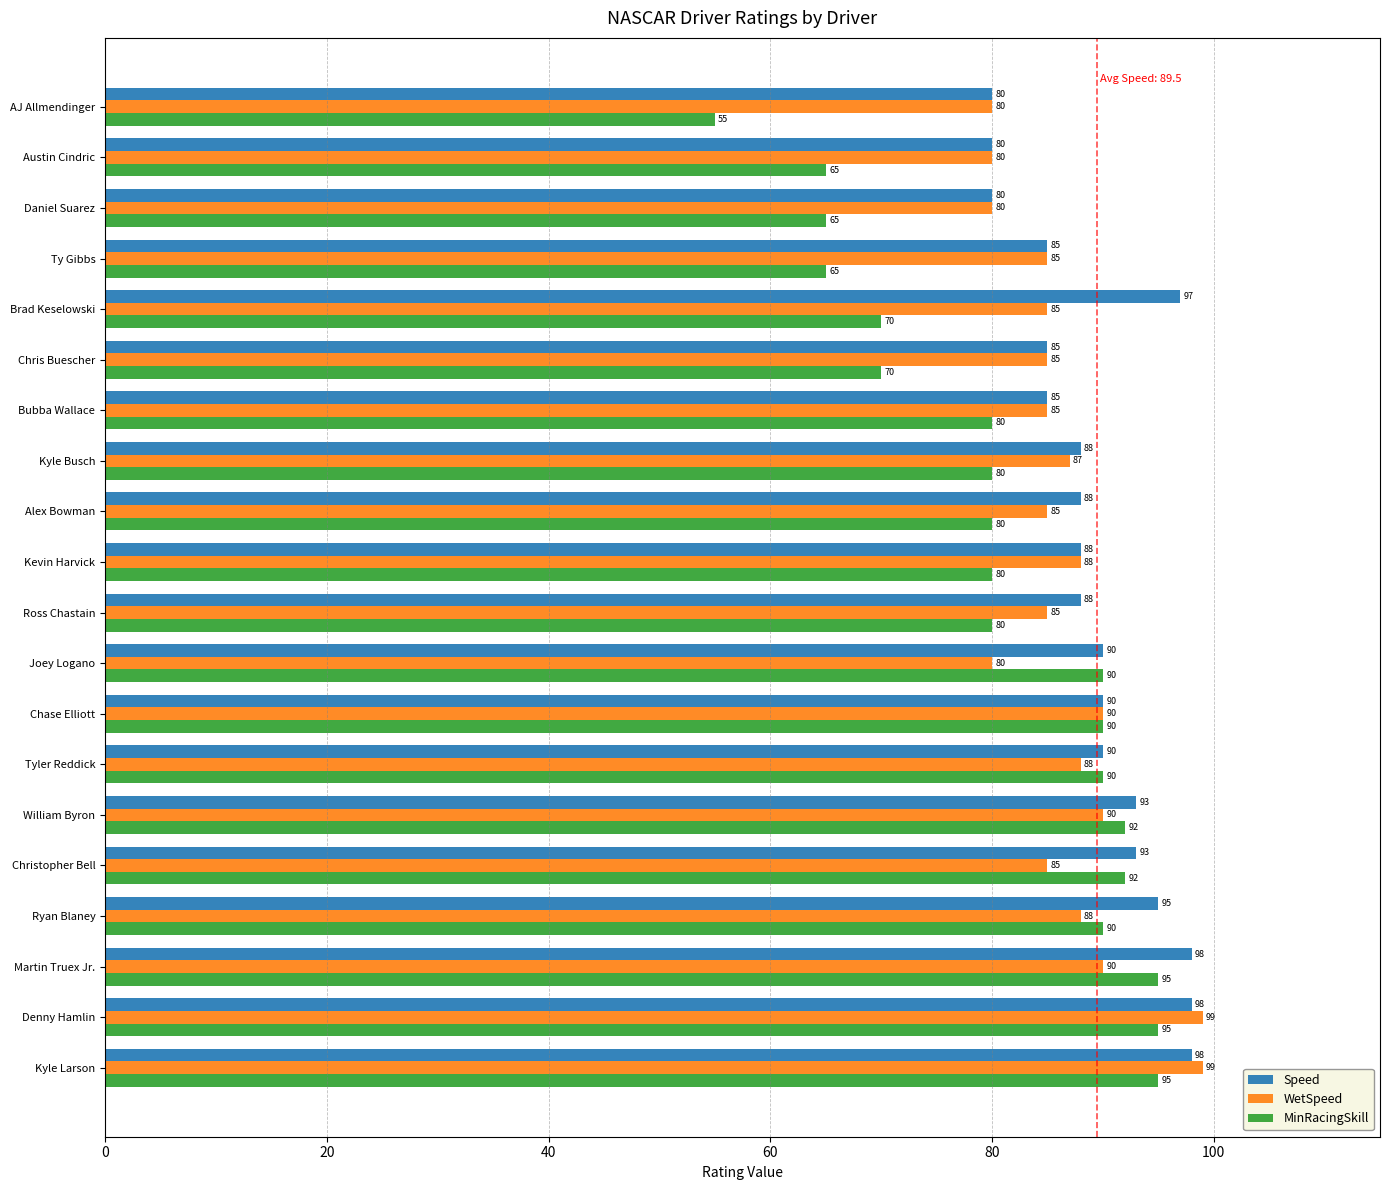

What is the greatest value displayed?

99